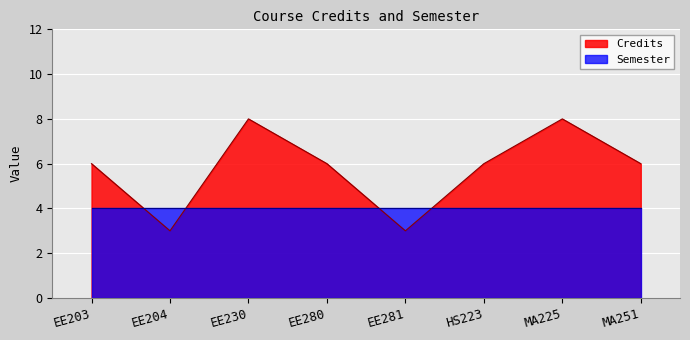

Which has a higher value, MA225 or HS223?

MA225